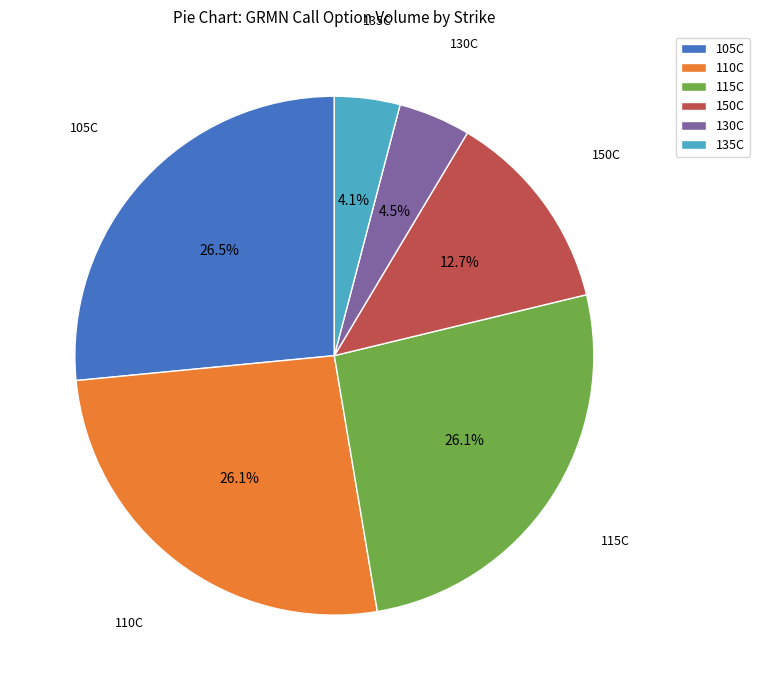

How many segments does this pie chart have?

6